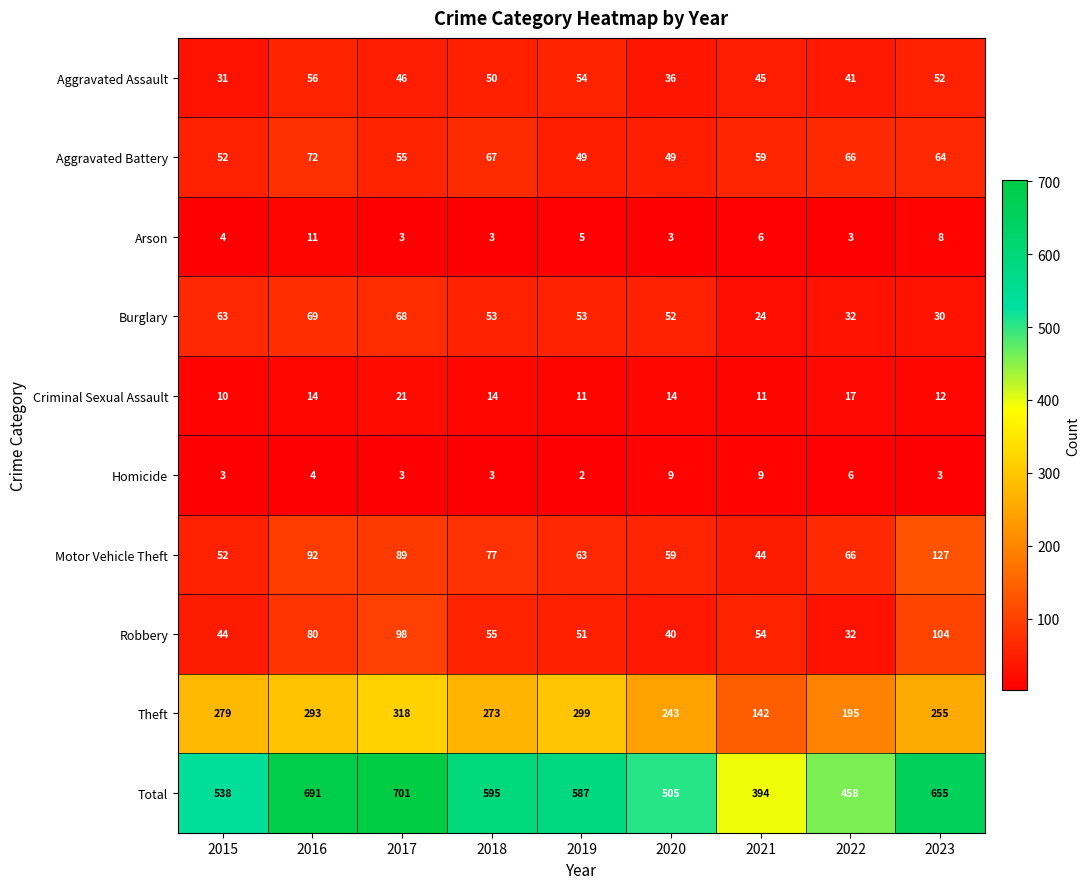

Which category has the highest value across all series?

2017